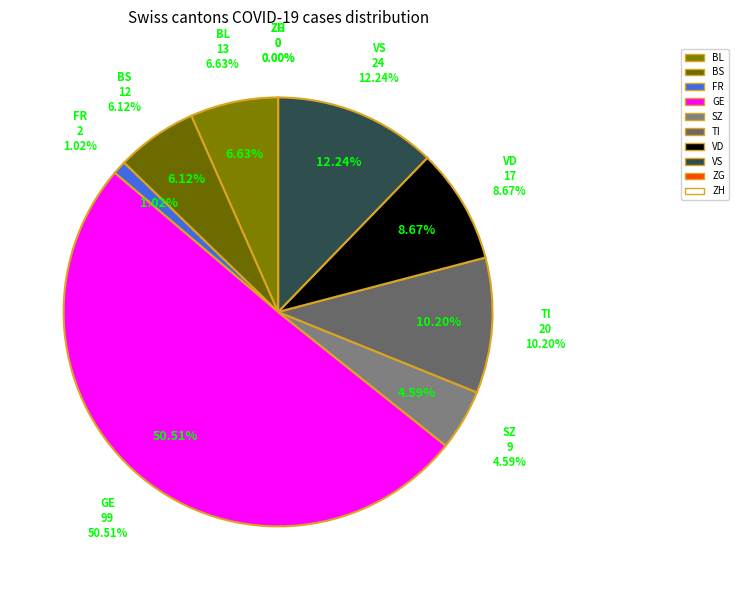

What is the change in value from GE to TI?

-79